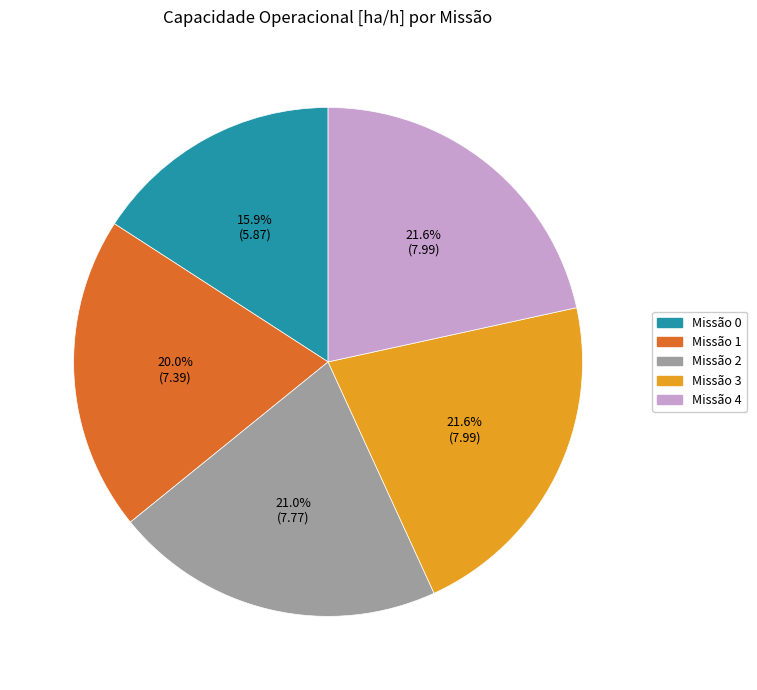

Is there a majority slice in this chart?

No